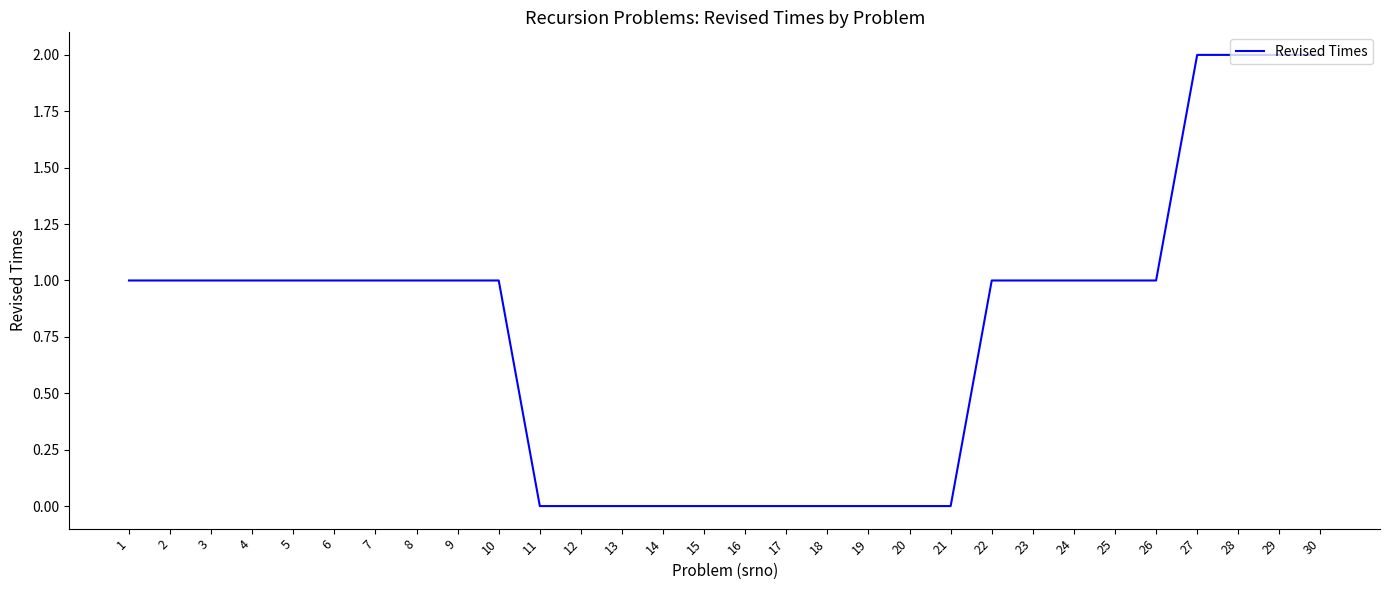

Reading left to right, list all the values displayed in this chart.

1=1	2=1	3=1	4=1	5=1	6=1	7=1	8=1	9=1	10=1	11=0	12=0	13=0	14=0	15=0	16=0	17=0	18=0	19=0	20=0	21=0	22=1	23=1	24=1	25=1	26=1	27=2	28=2	29=2	30=2